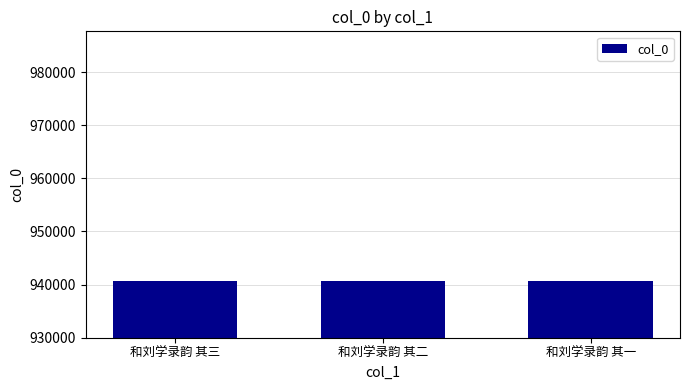

The chart shows a value of 1592984 at 和刘学录韵 其二. True or false?

False